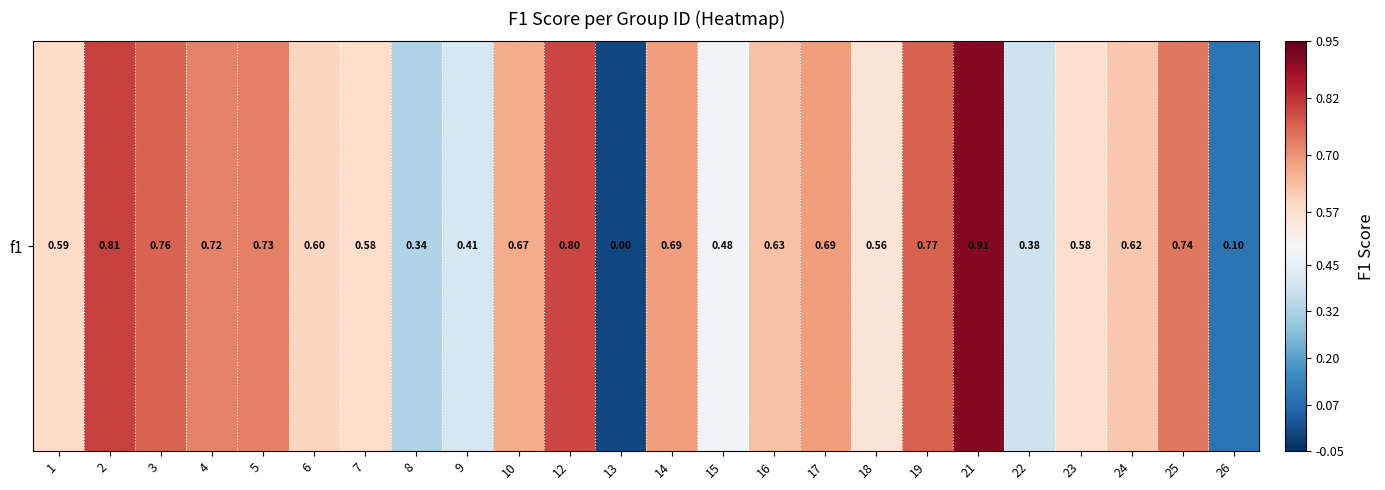

What is the average value?

0.1